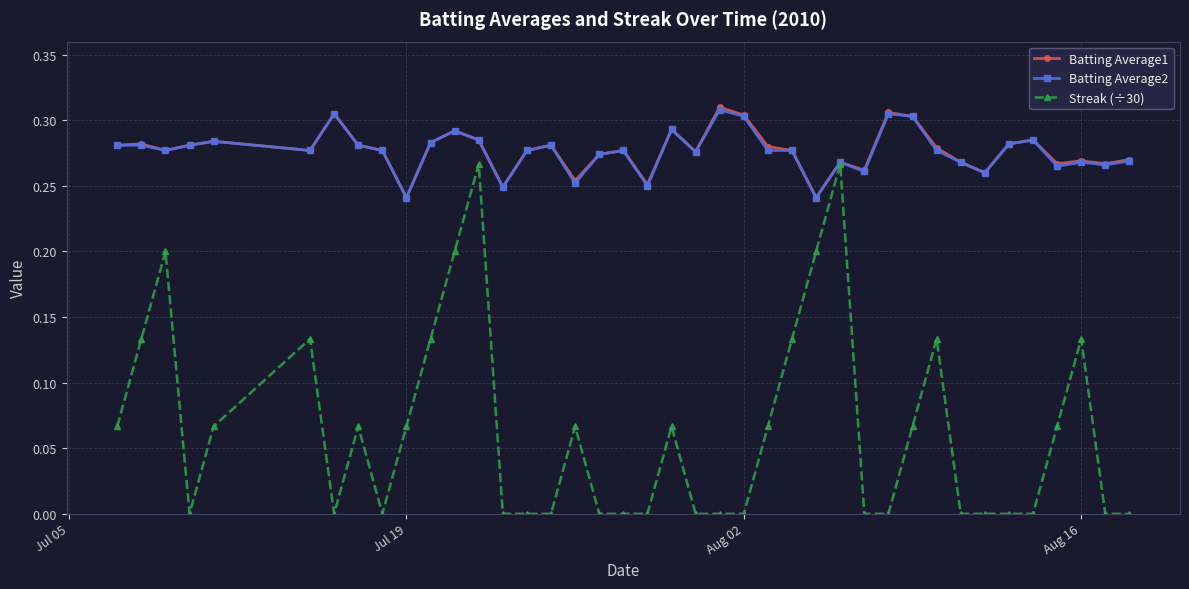

True or false: Batting Average1 has more than 2 points higher than both neighbors.

True